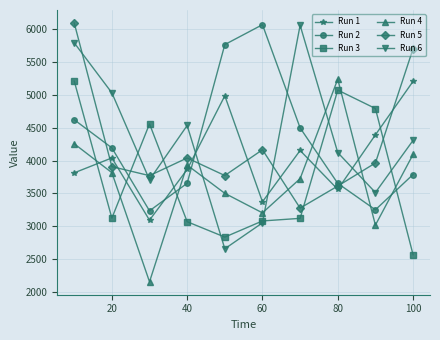

What is the highest value of the Run 5 series?

6090.2